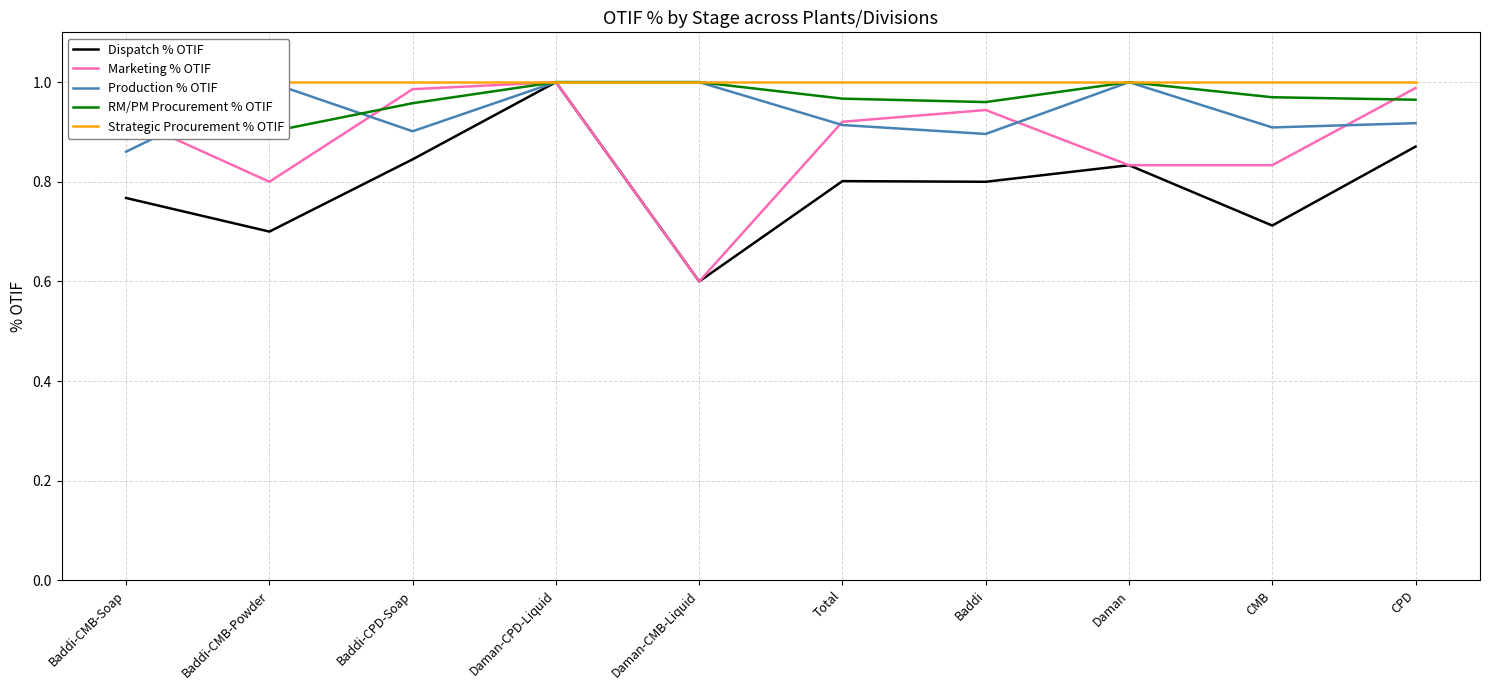

What is the value of the RM/PM Procurement % OTIF point at the 4th from the left?

1.0